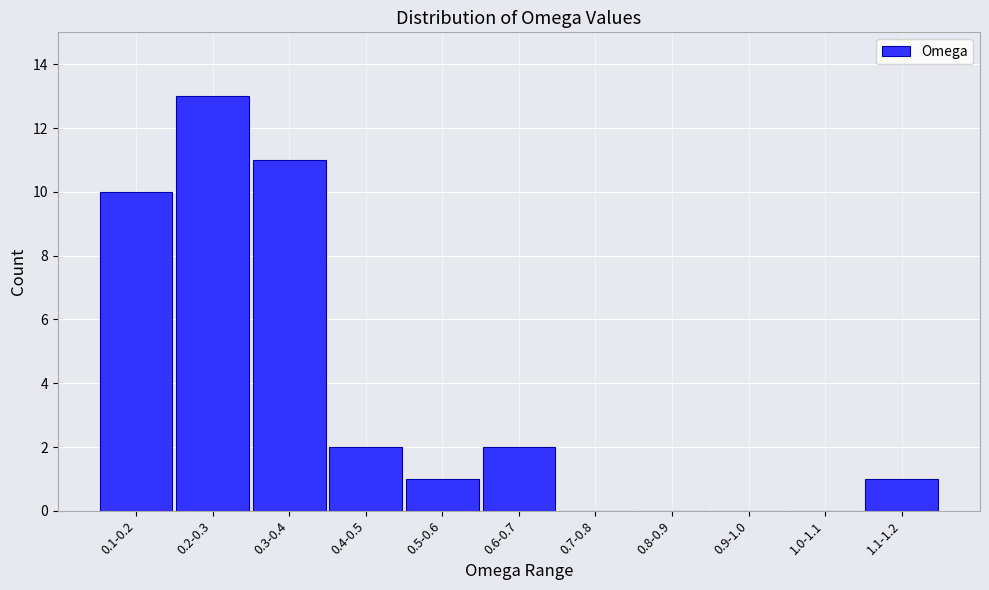

Reading right to left, extract all data points from this chart.

1.1-1.2=1	1.0-1.1=0	0.9-1.0=0	0.8-0.9=0	0.7-0.8=0	0.6-0.7=2	0.5-0.6=1	0.4-0.5=2	0.3-0.4=11	0.2-0.3=13	0.1-0.2=10